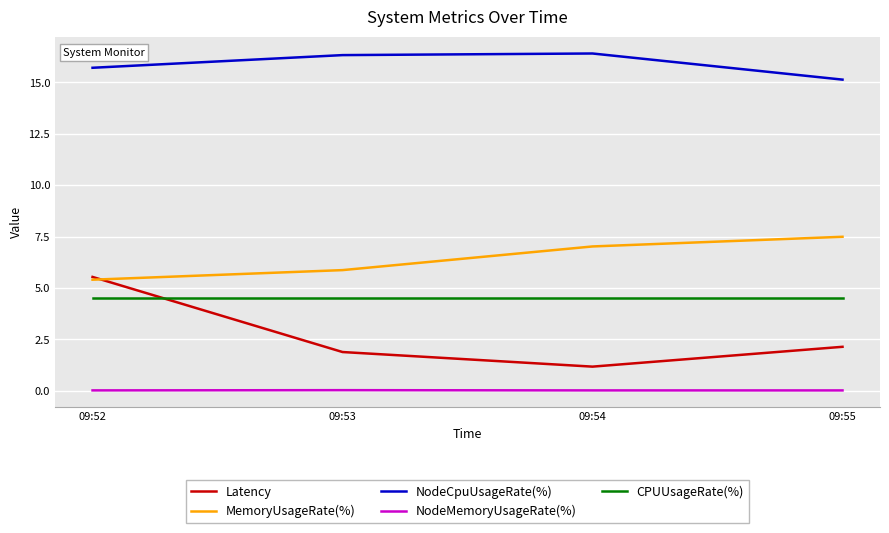

Does the chart display data point markers on the line(s)?

No